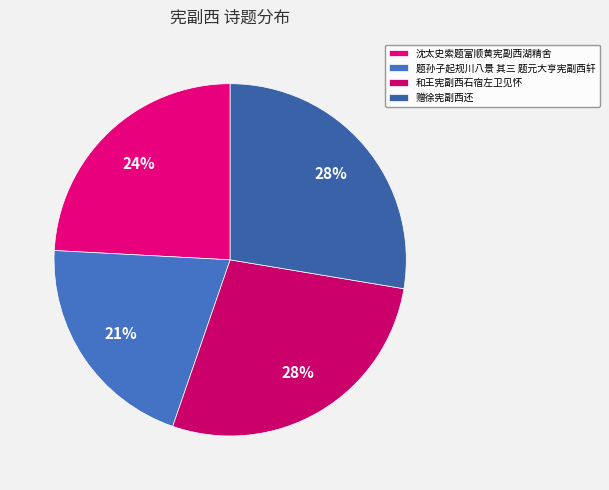

How many slices are in this pie chart?

4